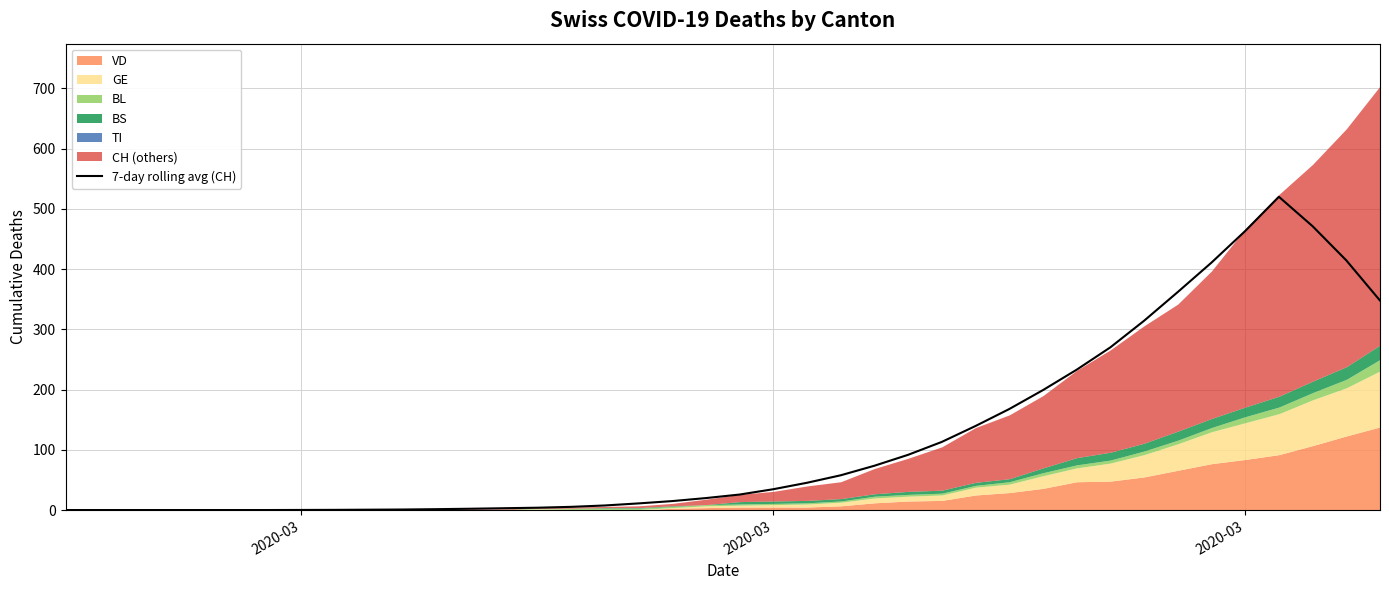

What is the greatest value displayed?

520.1